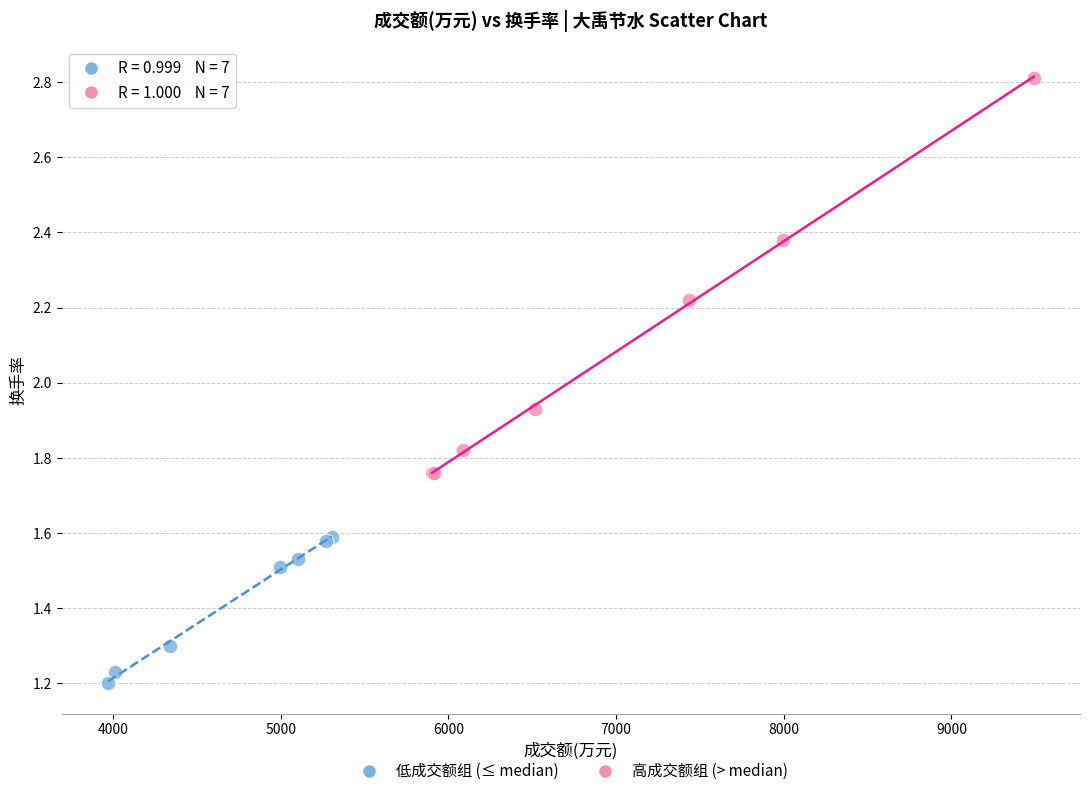

Which series reaches the maximum Y coordinate?

高成交额组 (> median)